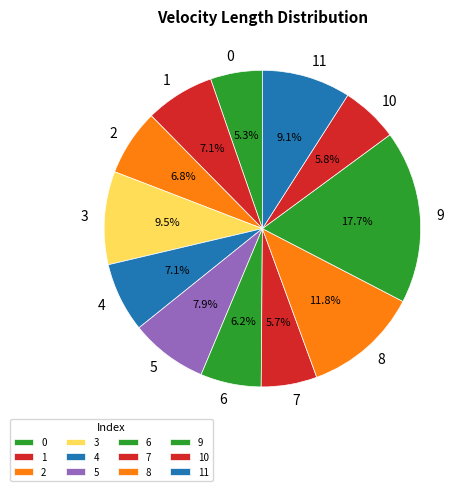

Is 1 the majority of the pie?

No